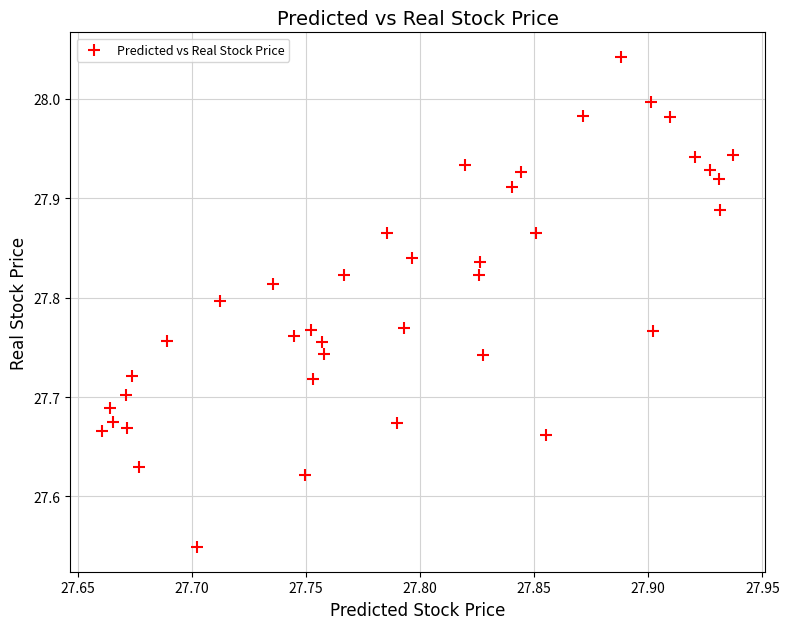

What is the range of X values (max minus min)?

0.3